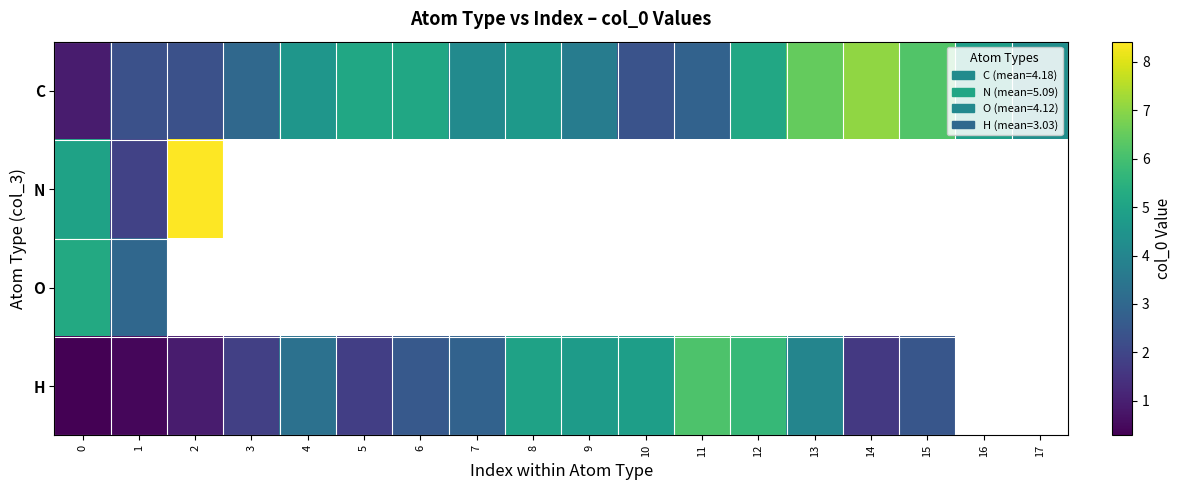

What is the sum of the H values at 10 and 0?

5.1